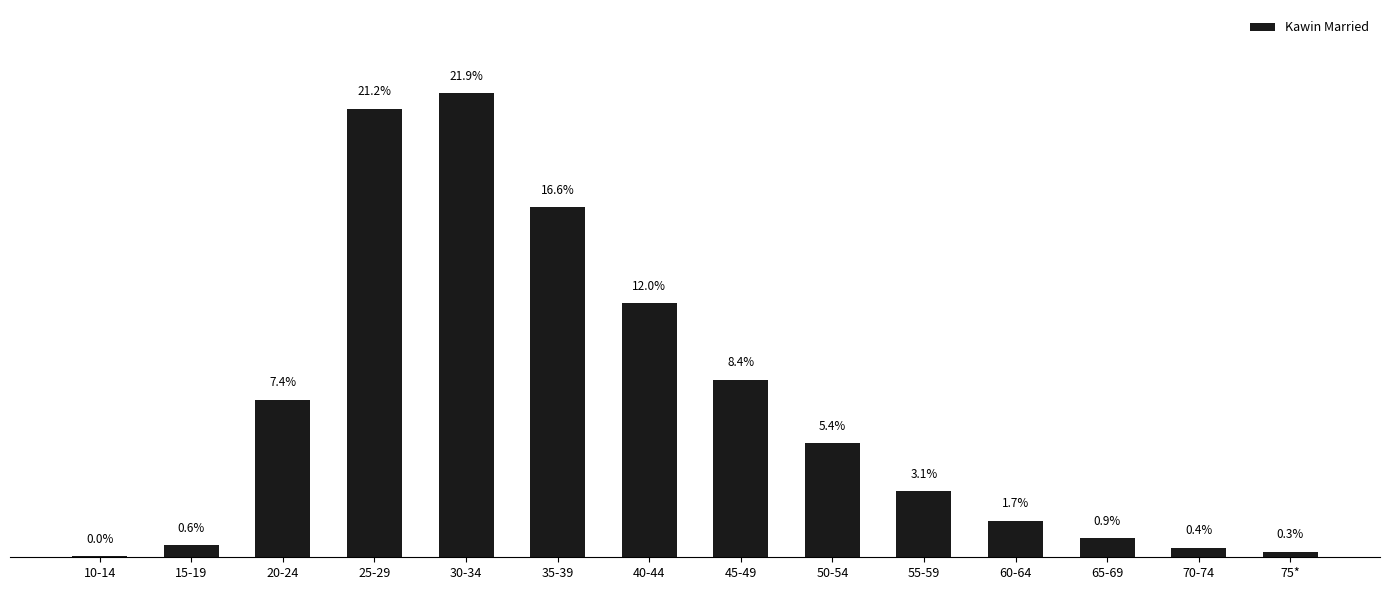

Read the value at 55-59, to the nearest 100.

87700